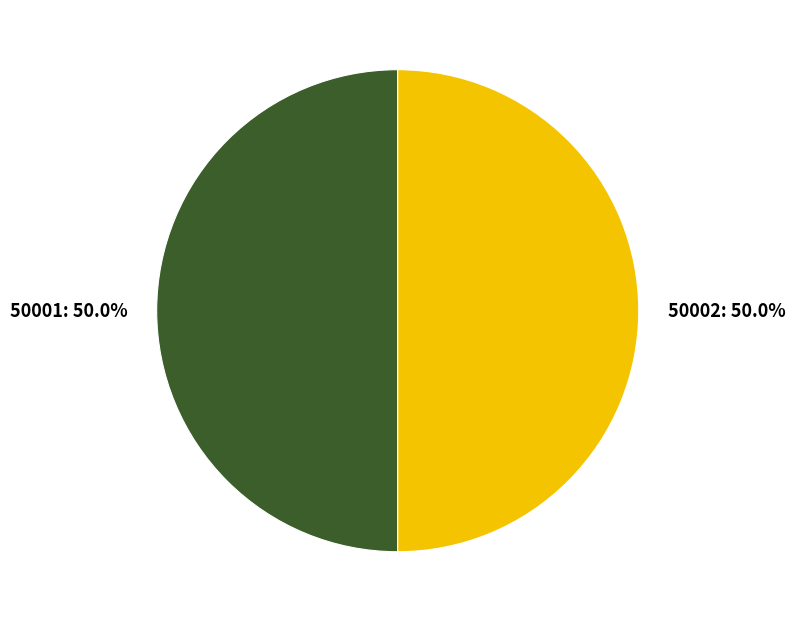

To the nearest percent, what portion does 50001 represent?

50%